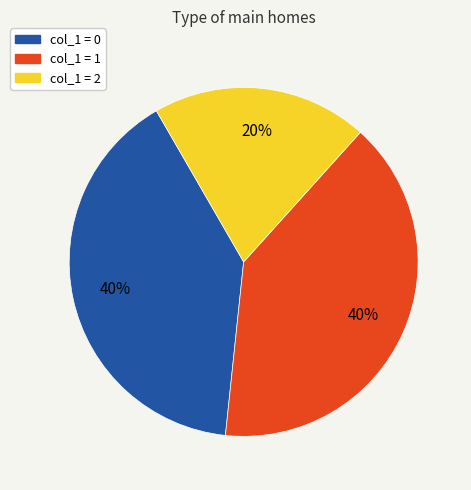

To the nearest percent, what is the average slice percentage?

33%